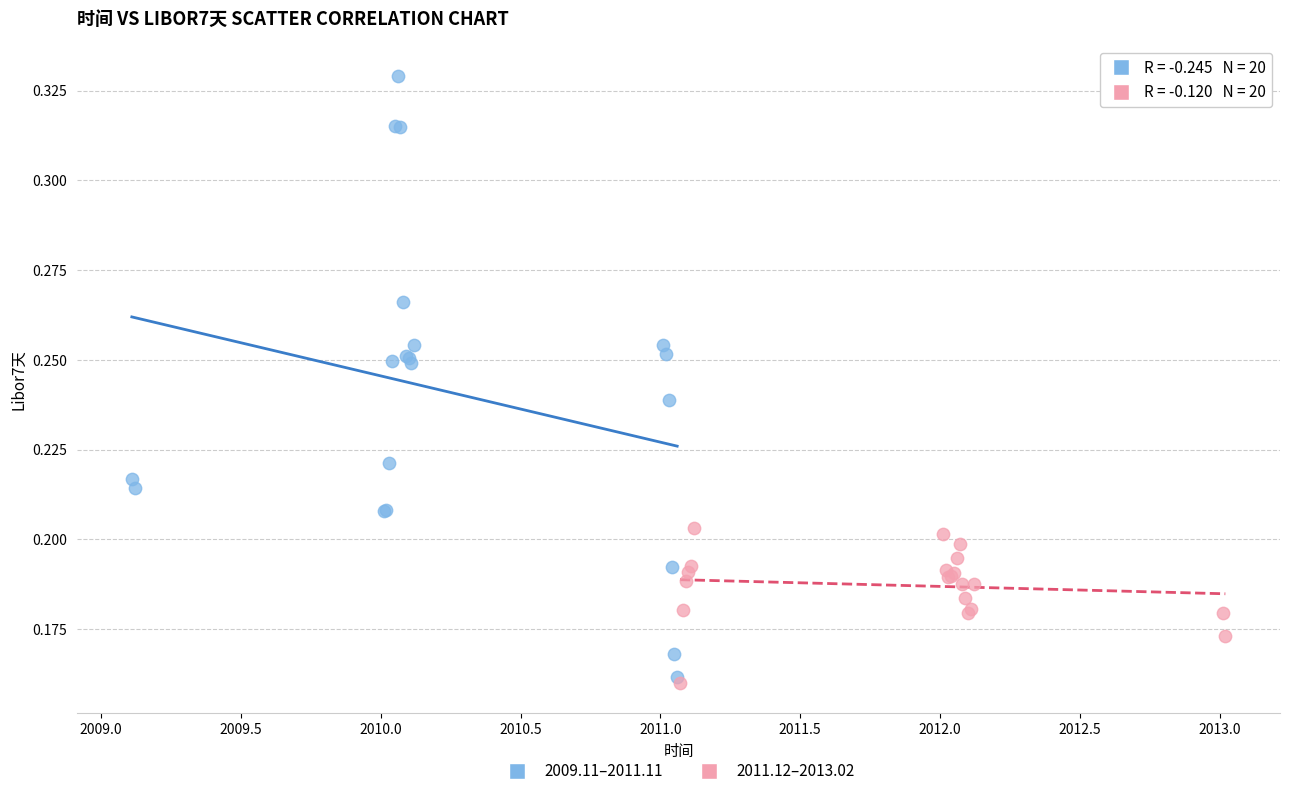

Which series contains the highest Y value?

2009.11–2011.11